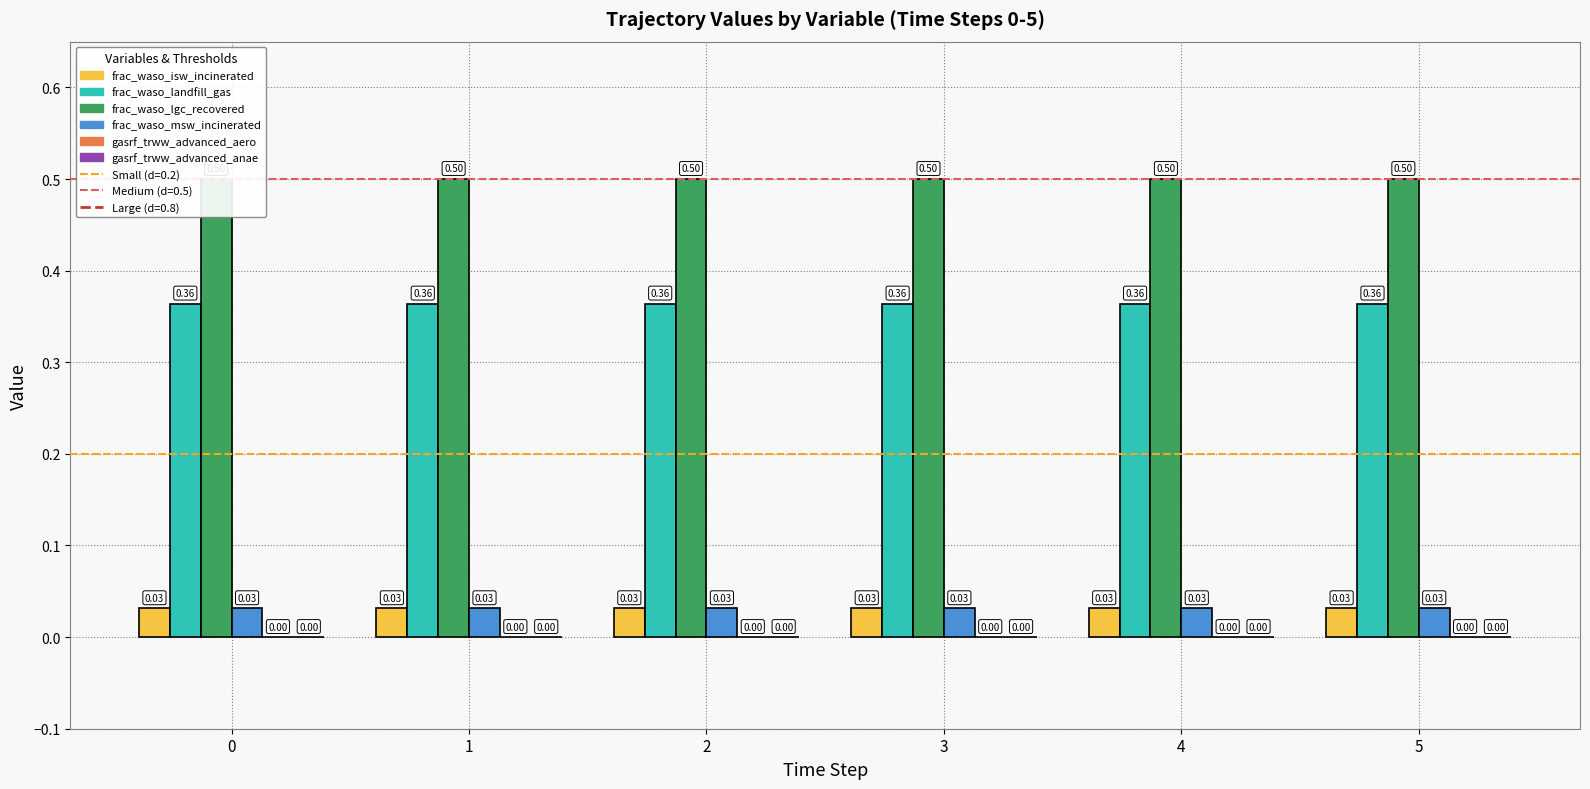

Is the value of frac_waso_lgc_recovered at 2 greater than the value of gasrf_trww_advanced_aero at 1?

Yes